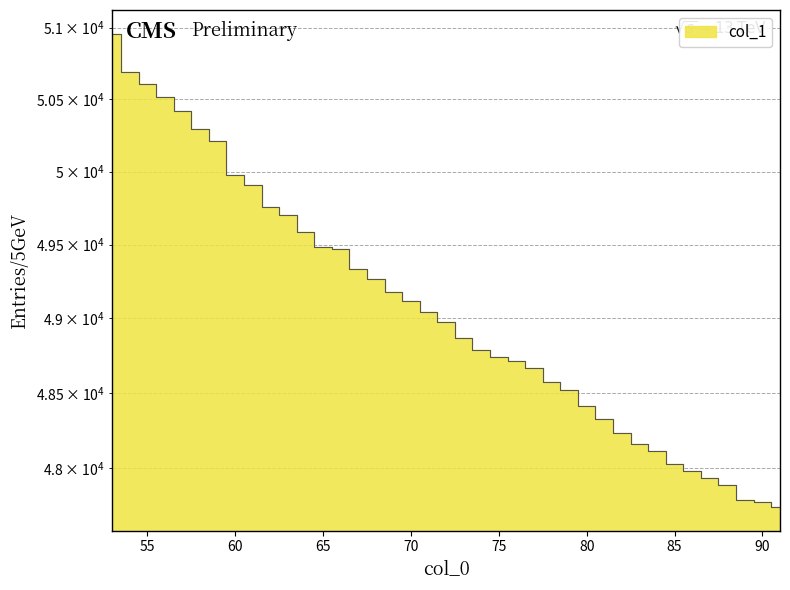

What is the ratio of the value at 61 to the value at 79?

1.0